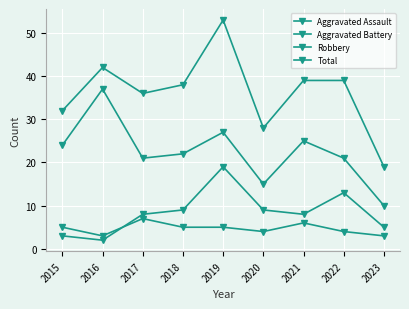

At how many categories does at least one series exceed 23?

8